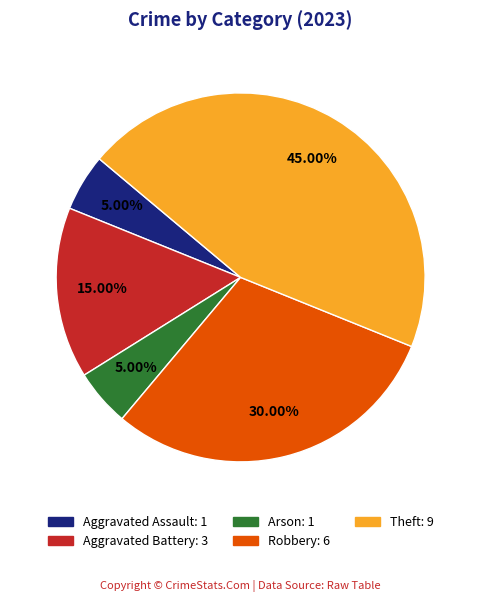

Is Robbery: 6 the majority of the pie?

No